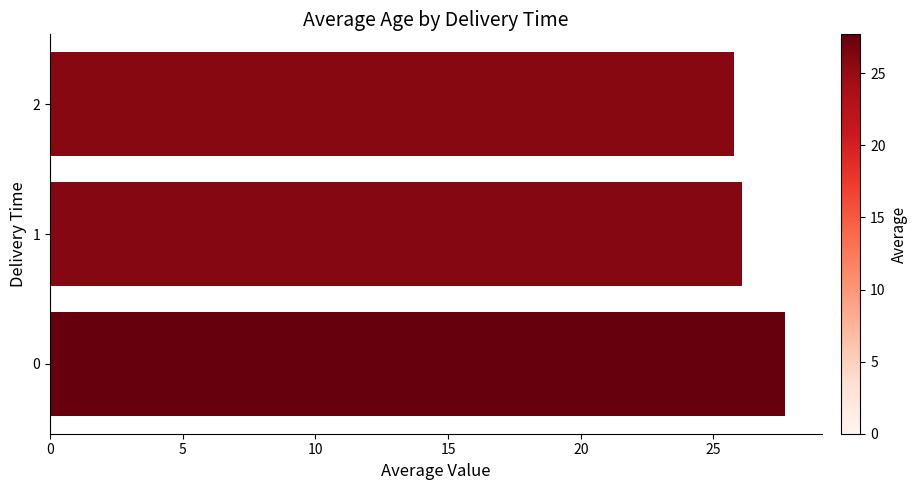

What is the average value?

26.5